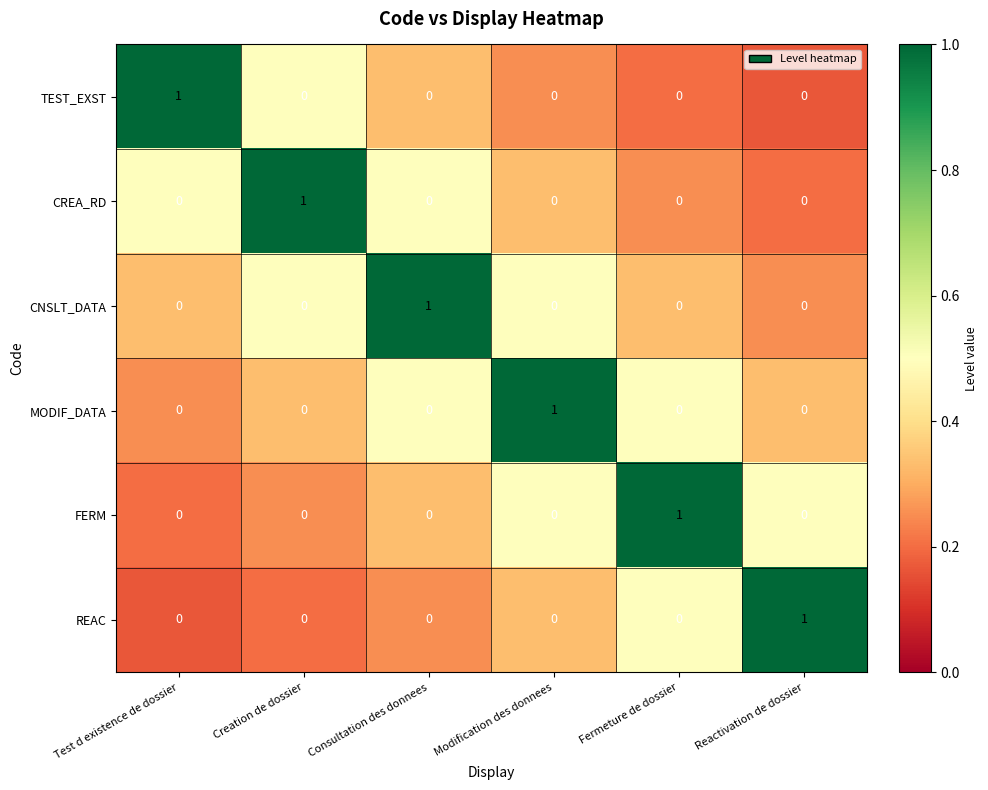

The value of CNSLT_DATA at Modification des donnees is 0. True or false?

True